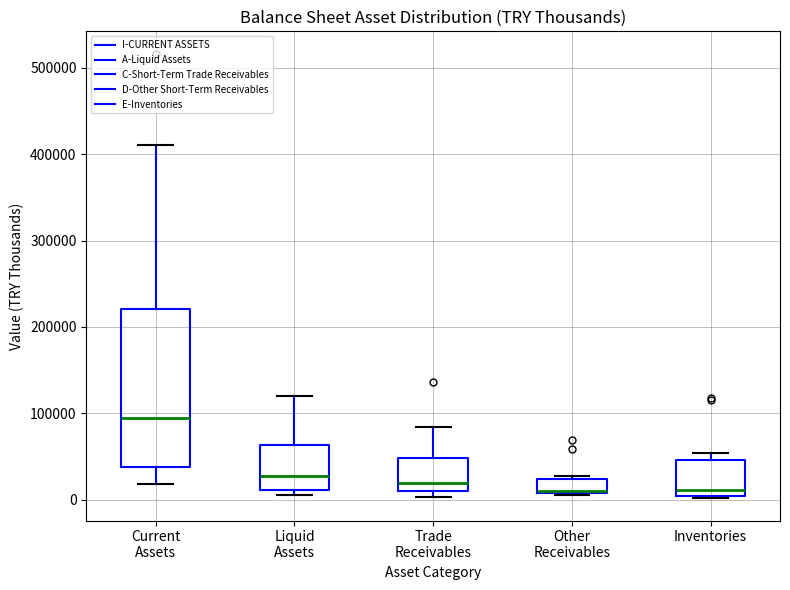

Where is the lower edge of the box for Other Receivables on the y-axis? The values are not printed on the chart, so give them approximately, as read against the axis.

10000